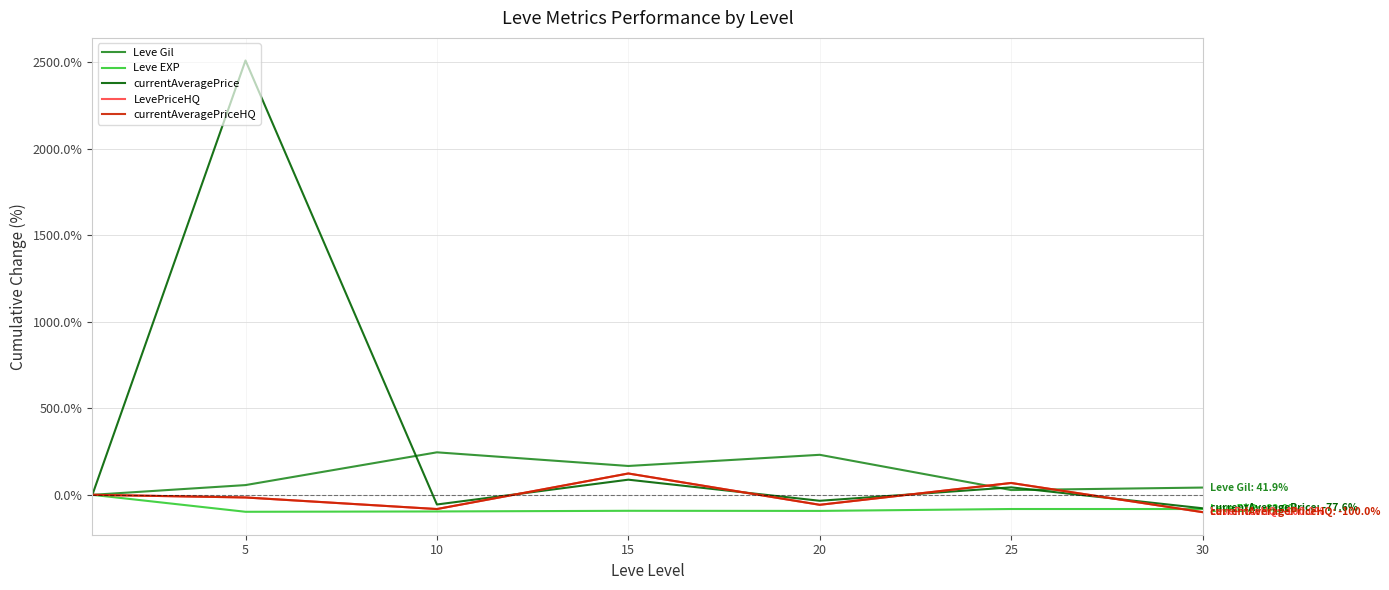

Does the chart have visible grid lines?

Yes